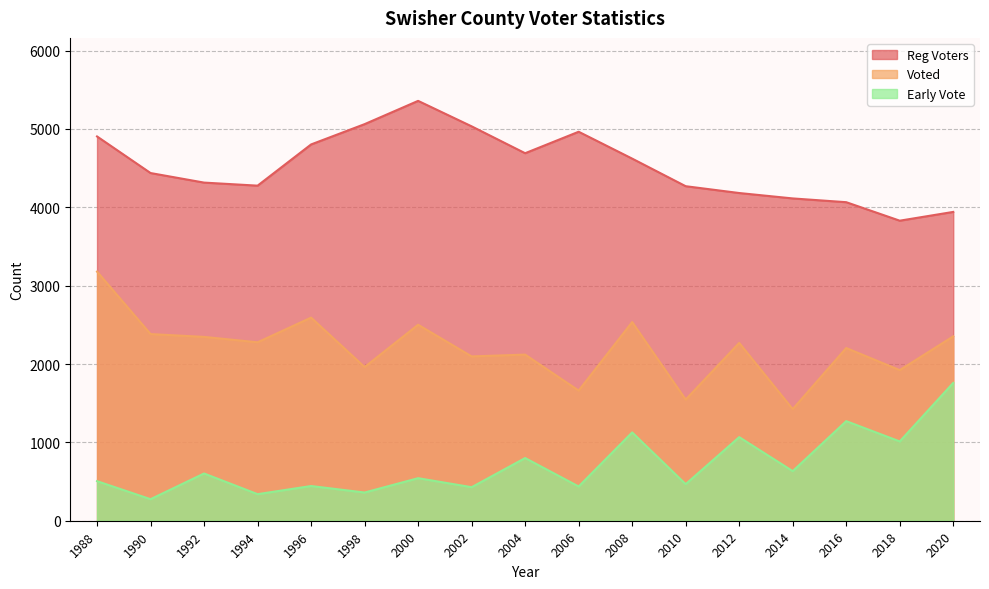

True or false: Reg Voters and Early Vote intersect in this chart.

False